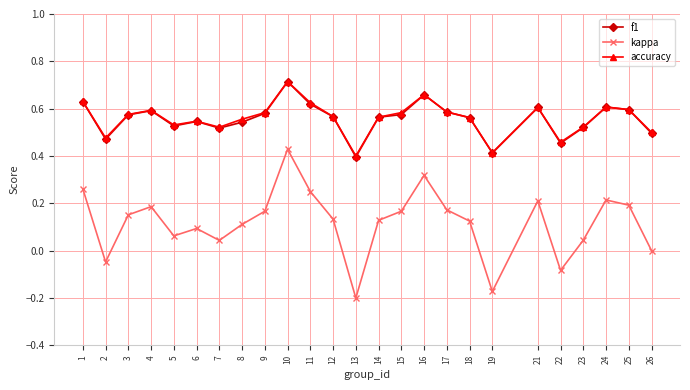

True or false: accuracy and f1 cross at least once.

False